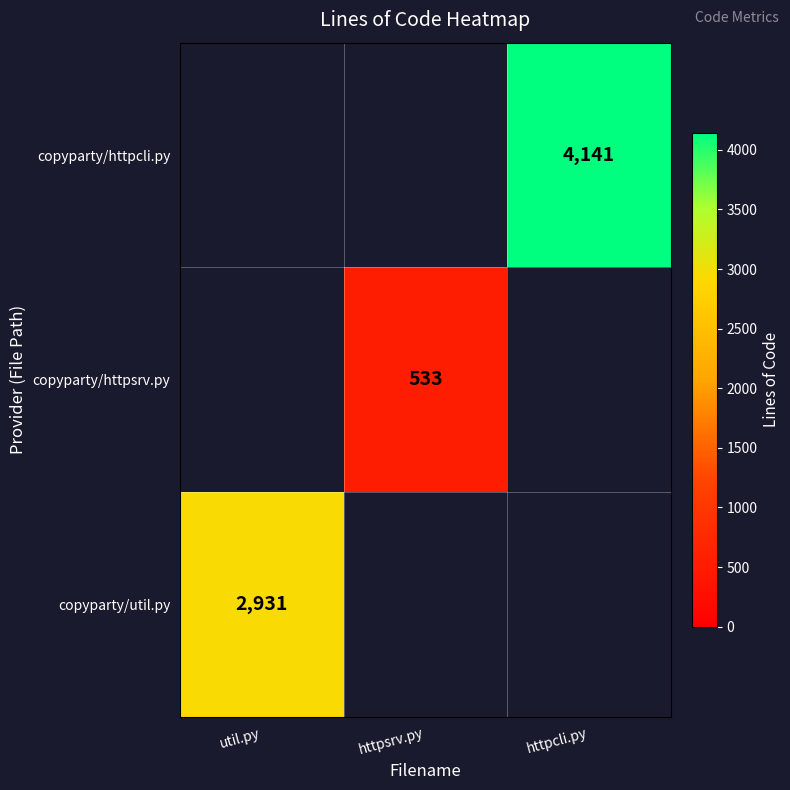

The value of copyparty/httpcli.py at httpcli.py is 4141. True or false?

True